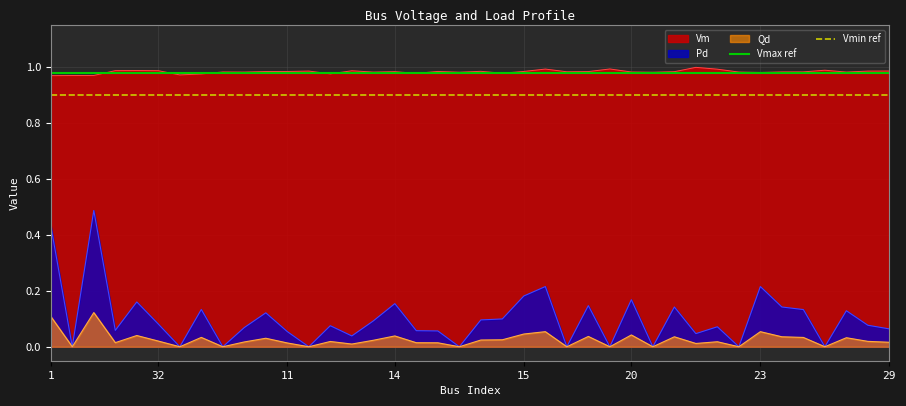

True or false: Pd and Vm cross at least once.

False